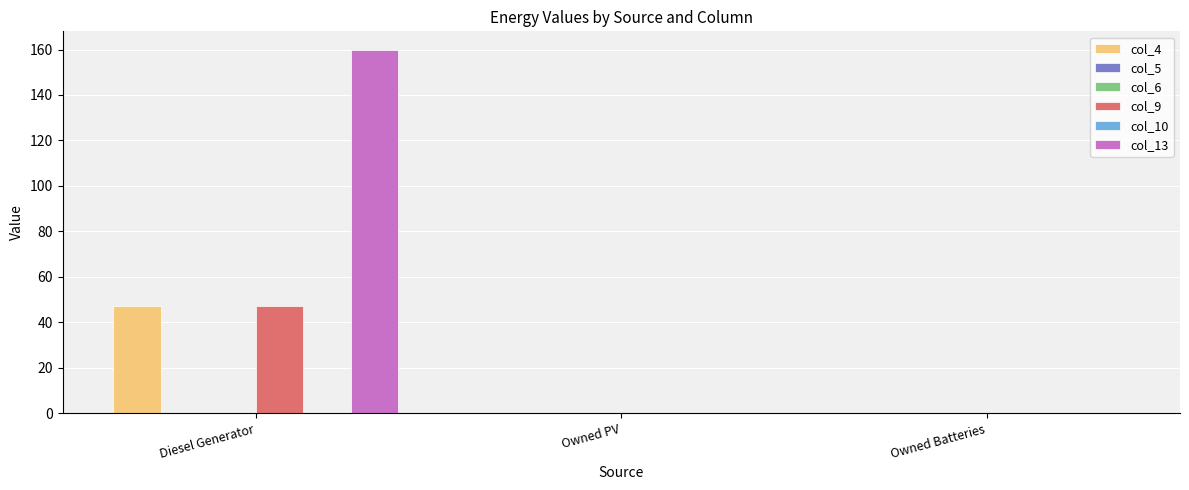

True or false: col_9 has a value of 0.0 at Owned Batteries.

True